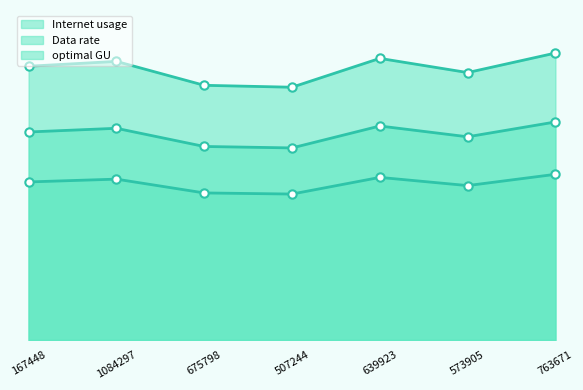

What is the minimum value for Internet usage?

108.0